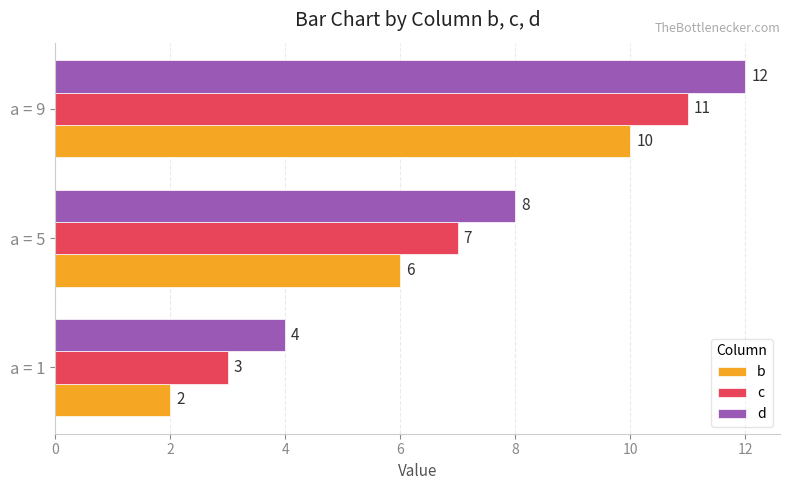

What is the difference between the maximum and minimum values in the c series?

8